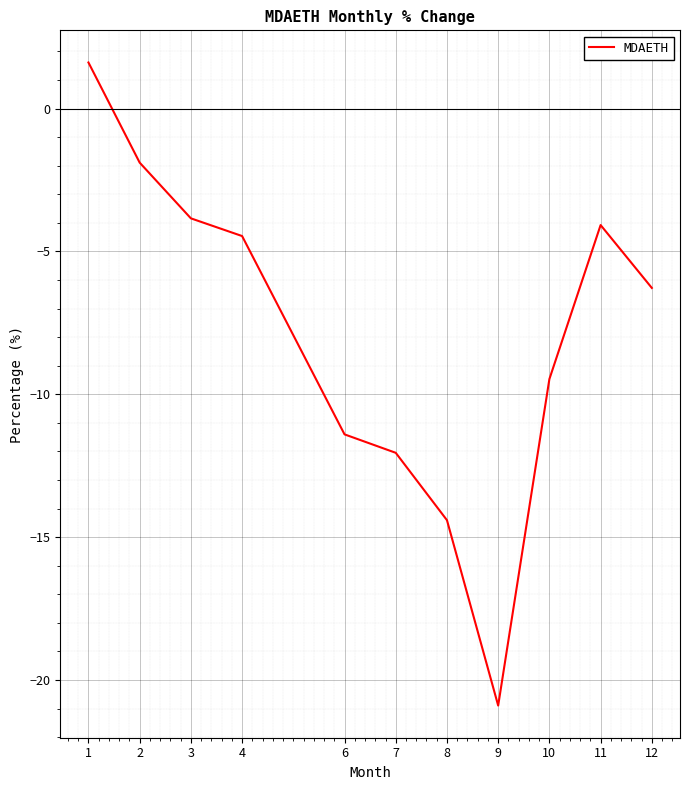

Between 12 and 7, which is larger?

12